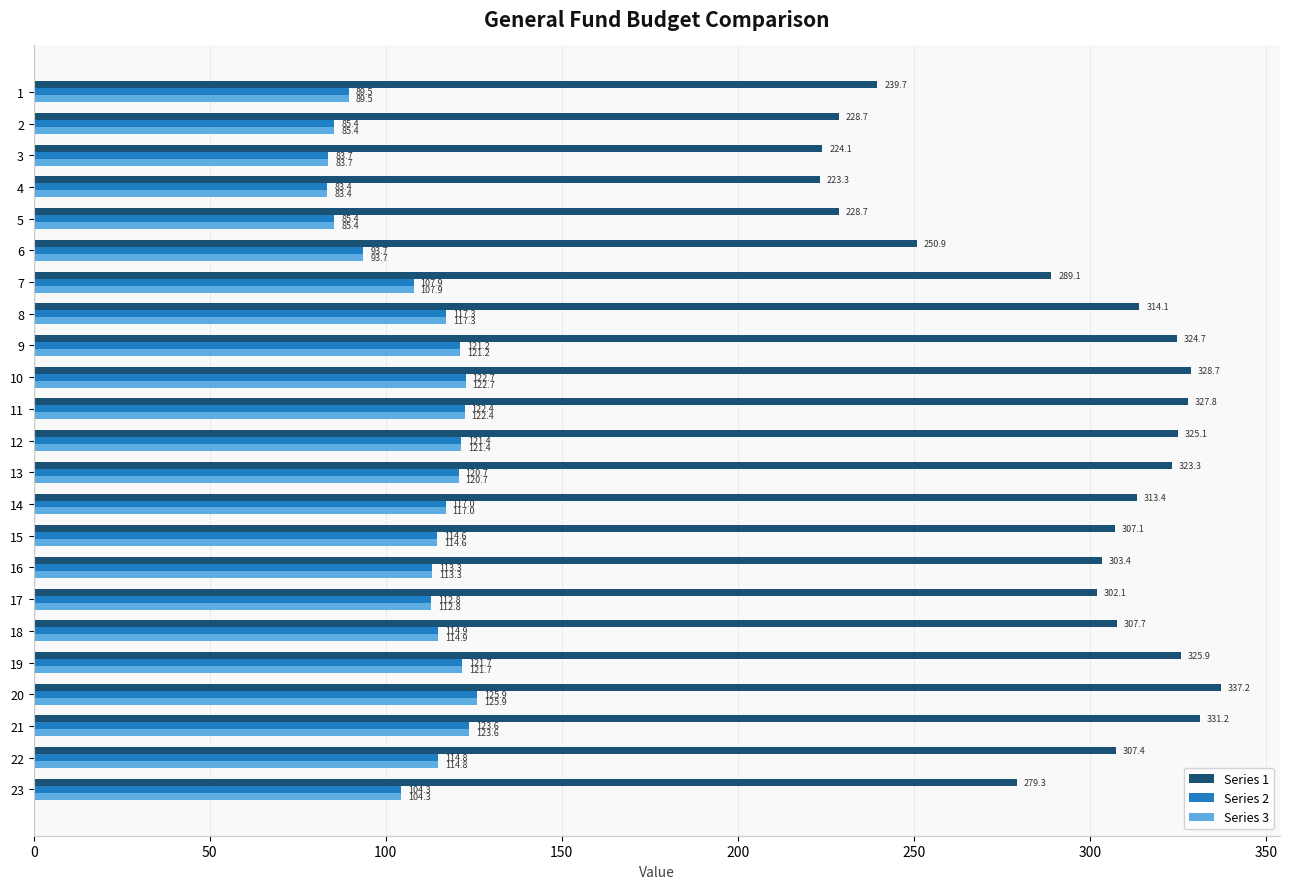

How many categories are shown in the chart?

23